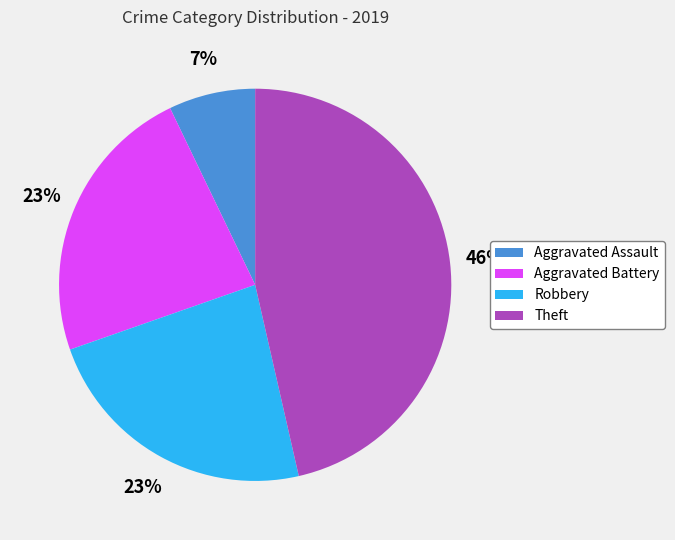

Approximately how many times larger is the value at Robbery compared to Aggravated Battery?

1.0